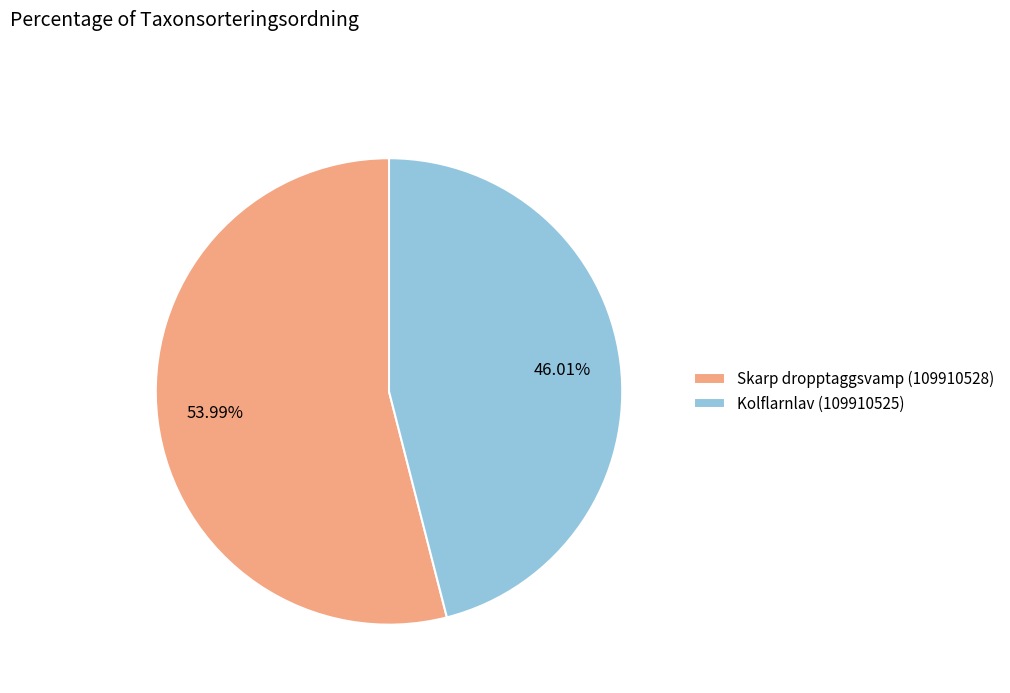

Which slice is the smallest?

Kolflarnlav (109910525)